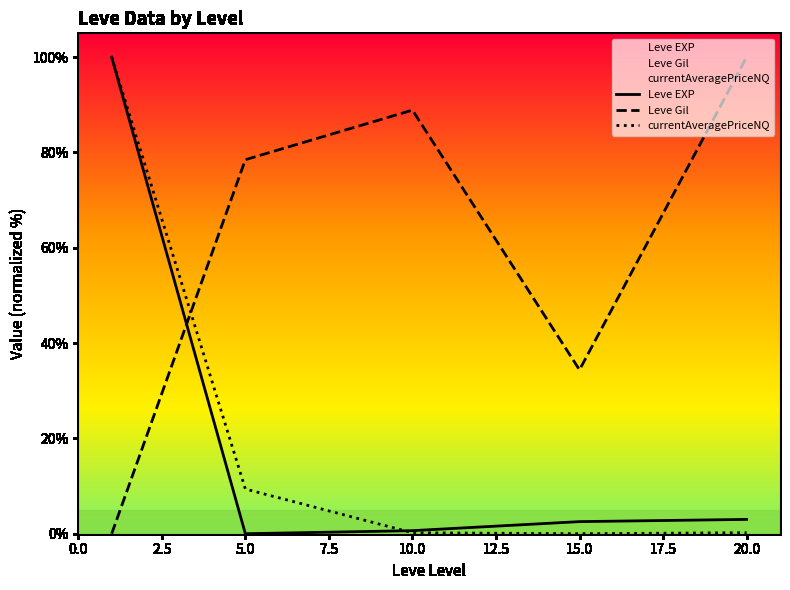

Is the value of currentAveragePriceNQ at 5.0 greater than the value of Leve EXP at 10.0?

Yes